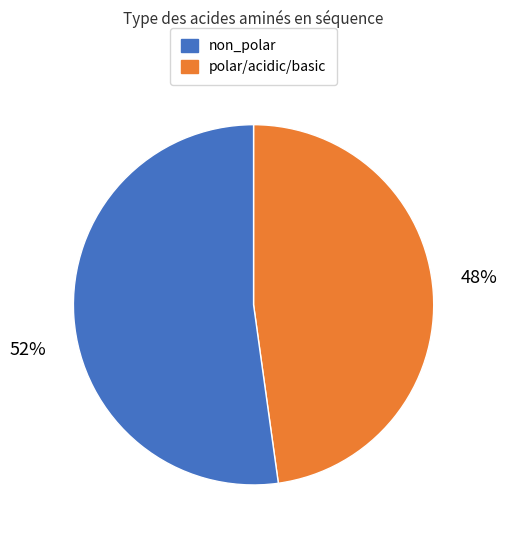

To the nearest percent, what is the average slice percentage?

50%